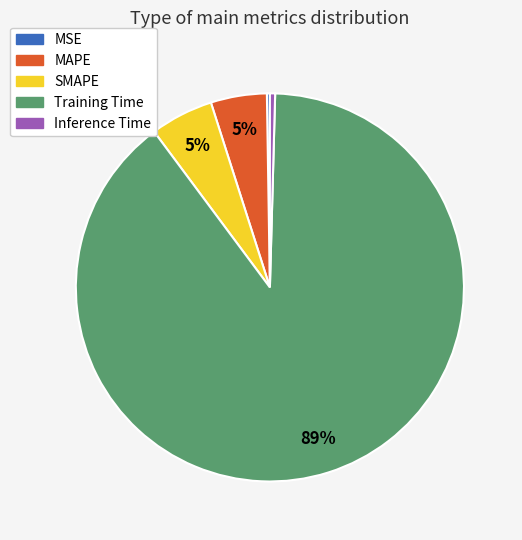

Does any single category account for the majority?

Yes